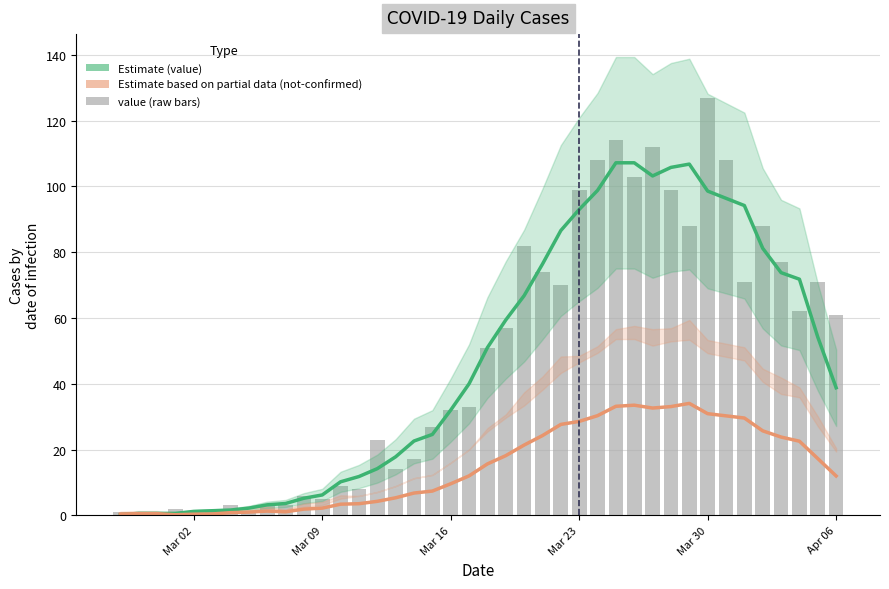

Count the number of data series in this chart.

3